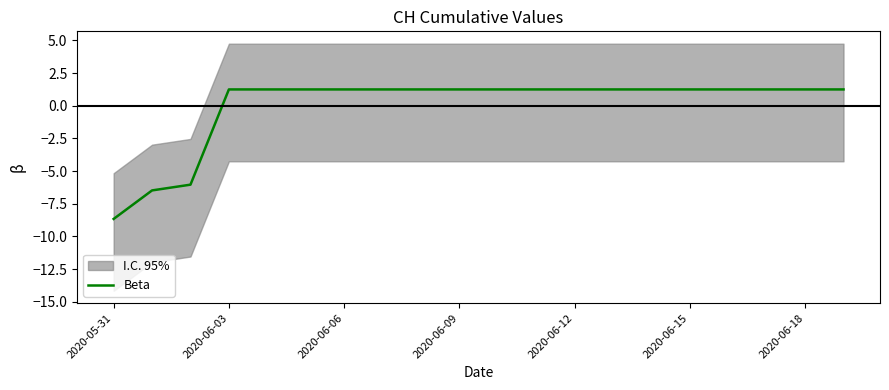

Where does the Beta series first go above 1?

2020-06-03